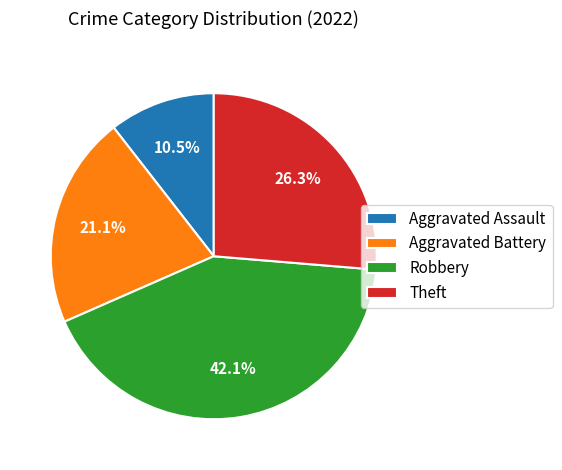

Combined, what portion of the pie is Aggravated Battery and Robbery?

63.2%